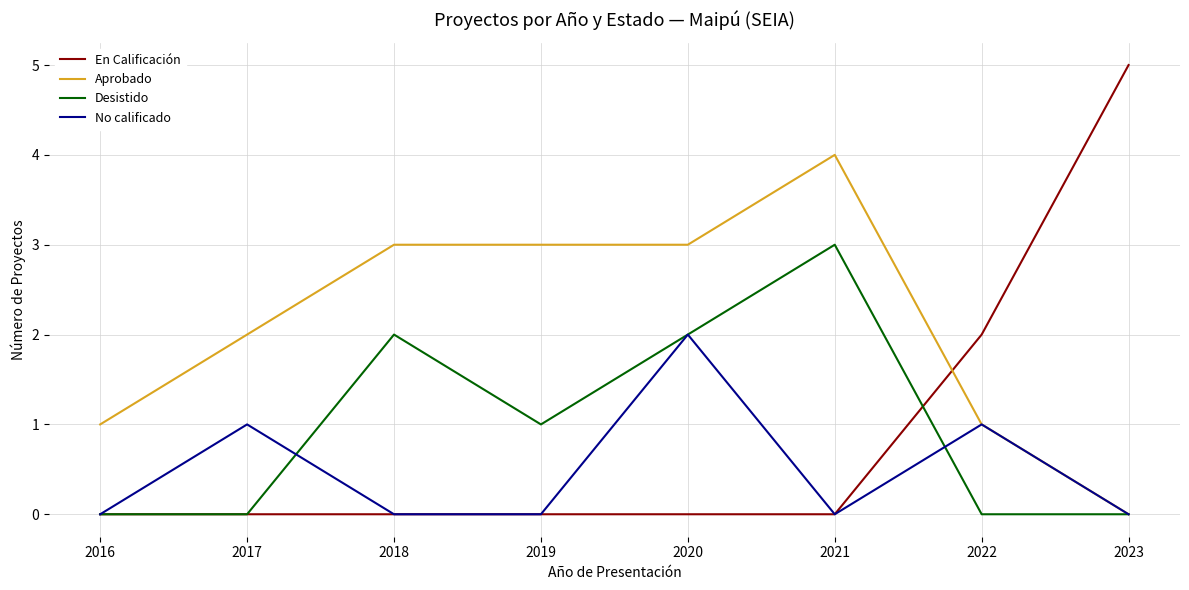

Reading right to left, list all the values displayed in this chart.

En Calificación: 2023=5	2022=2	2021=0	2020=0	2019=0	2018=0	2017=0	2016=0
Aprobado: 2023=0	2022=1	2021=4	2020=3	2019=3	2018=3	2017=2	2016=1
Desistido: 2023=0	2022=0	2021=3	2020=2	2019=1	2018=2	2017=0	2016=0
No calificado: 2023=0	2022=1	2021=0	2020=2	2019=0	2018=0	2017=1	2016=0